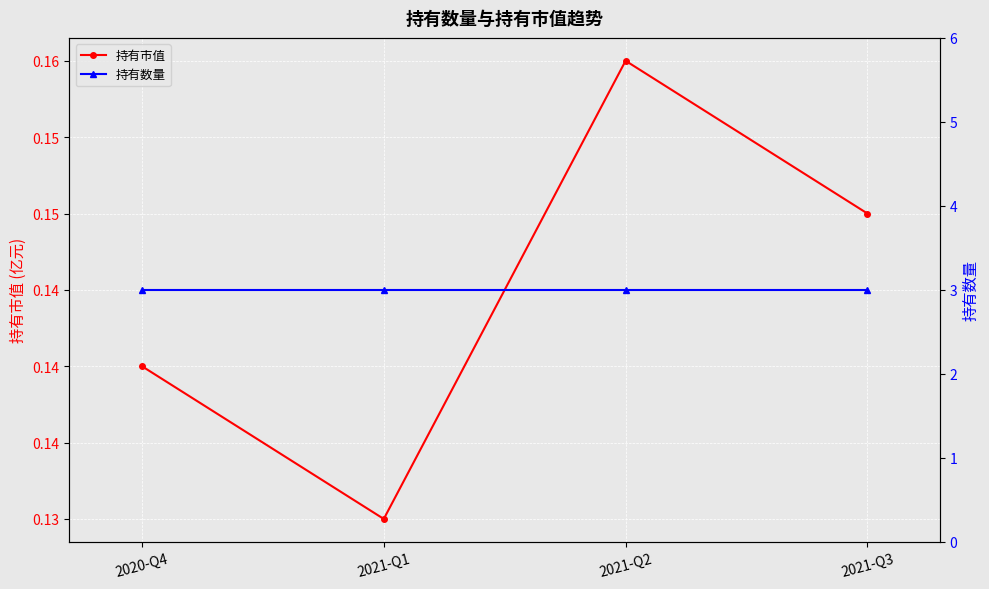

Which series has the largest total across all categories?

持有数量